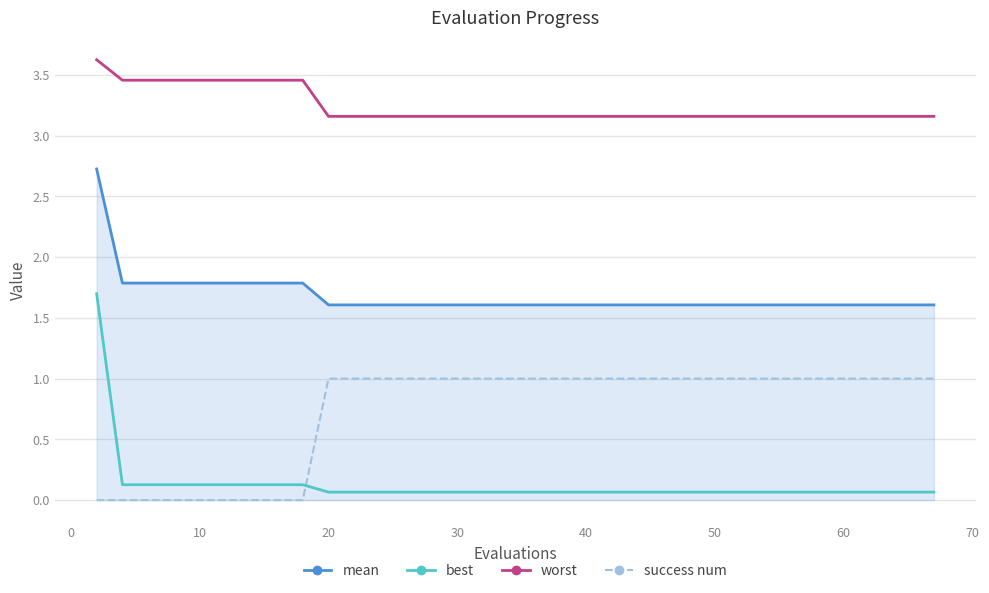

At how many categories does at least one series exceed 1?

40